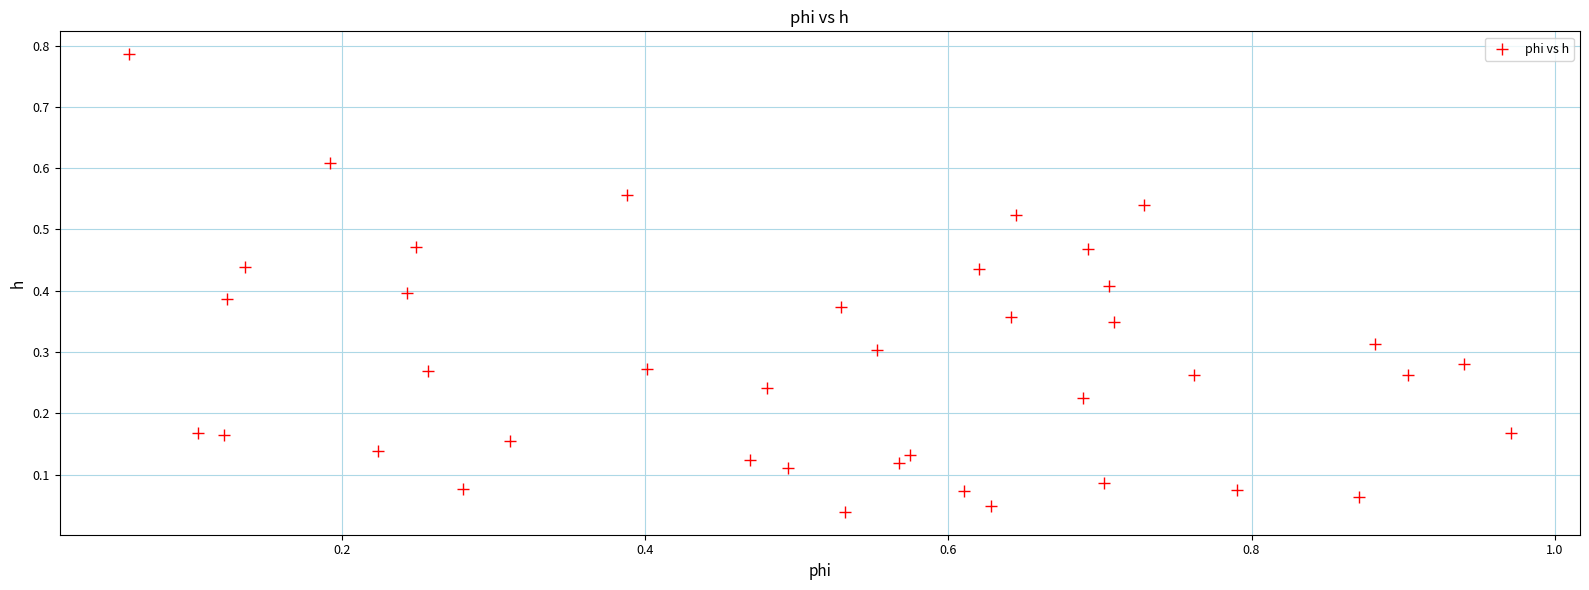

What is the range of Y values (max minus min)?

0.7